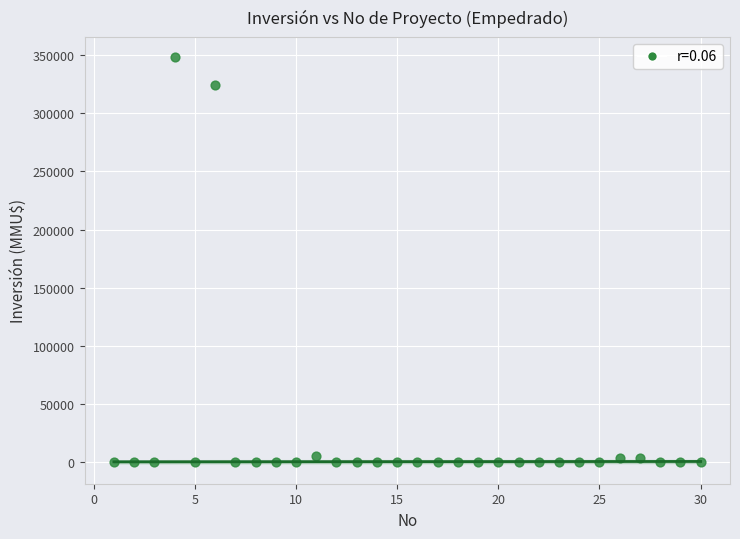

What Y value in the scatter plot is closest to 174000?

324020